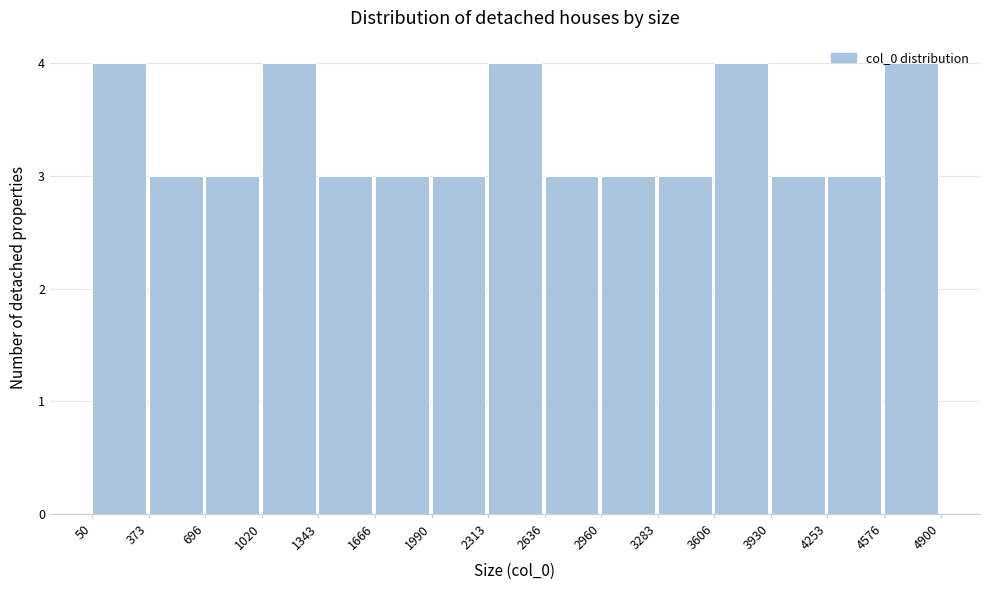

Reading left to right, list every bar in this chart as the range it spans on the x-axis followed by its height. The values are not printed on the chart, so give them approximately, as read against the axis.

50 to 373: 4
373 to 696: 3
696 to 1020: 3
1020 to 1343: 4
1343 to 1666: 3
1666 to 1990: 3
1990 to 2313: 3
2313 to 2636: 4
2636 to 2960: 3
2960 to 3283: 3
3283 to 3606: 3
3606 to 3930: 4
3930 to 4253: 3
4253 to 4576: 3
4576 to 4900: 4